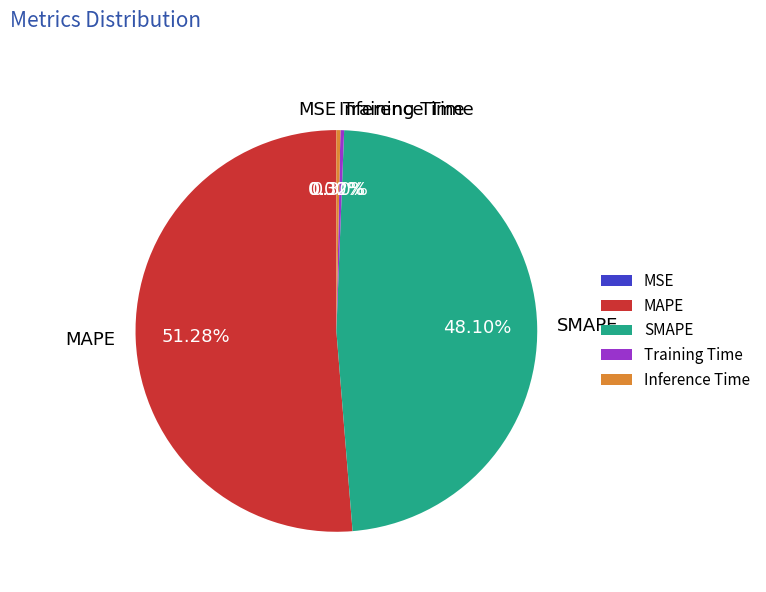

What is the total percentage of Training Time and Inference Time?

0.6%